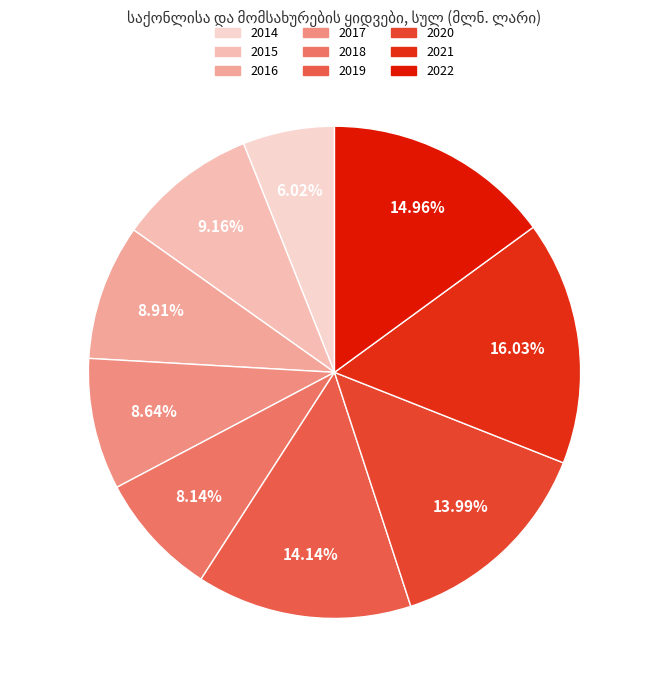

To the nearest percent, what is the average slice percentage?

11%